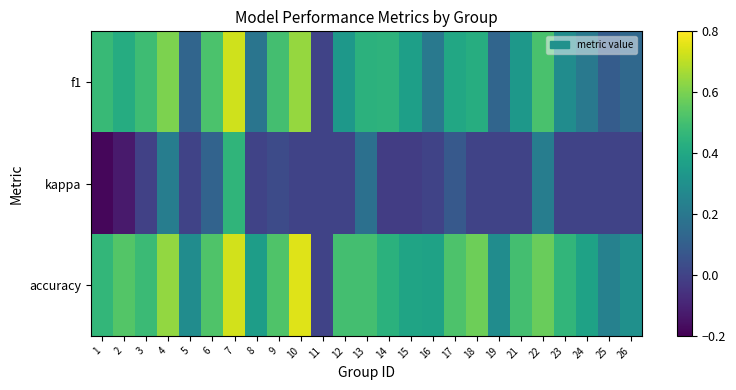

What is the spread (max minus min) of values at 22?

0.3